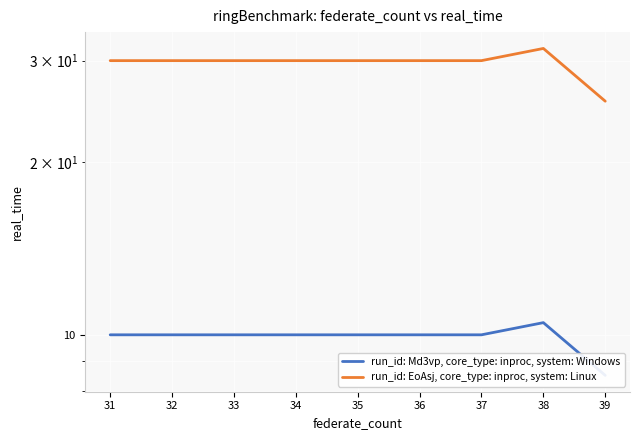

At 39, list the series in order from largest to smallest.

run_id: EoAsj, core_type: inproc, system: Linux, run_id: Md3vp, core_type: inproc, system: Windows